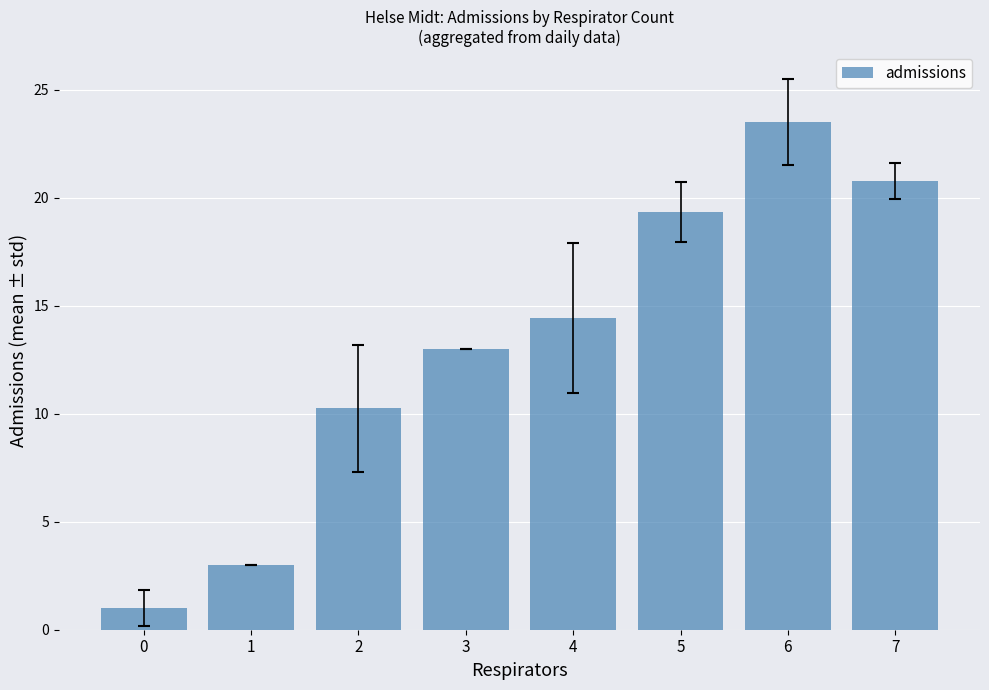

What is the minimum value shown in the chart?

1.0